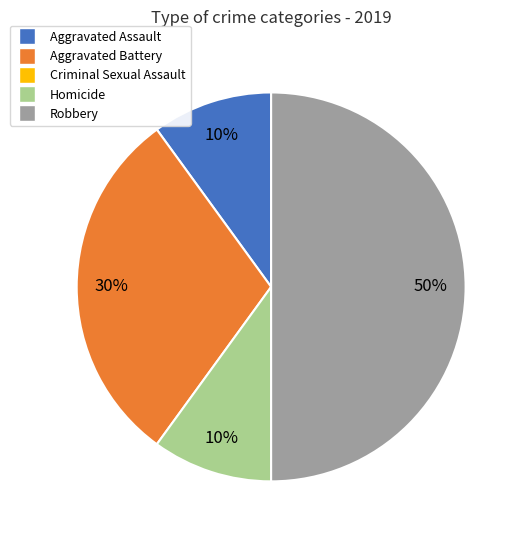

To the nearest percent, what is the average slice percentage?

25%